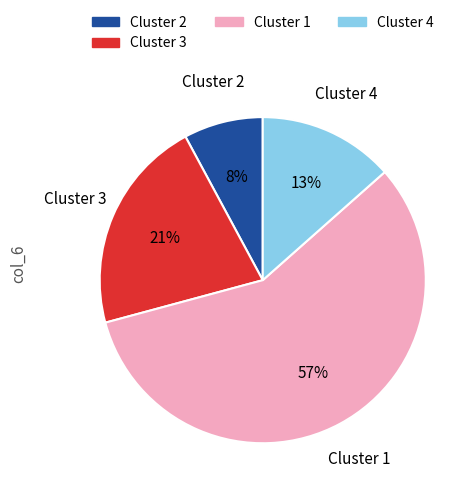

To the nearest percent, what is the average slice percentage?

25%